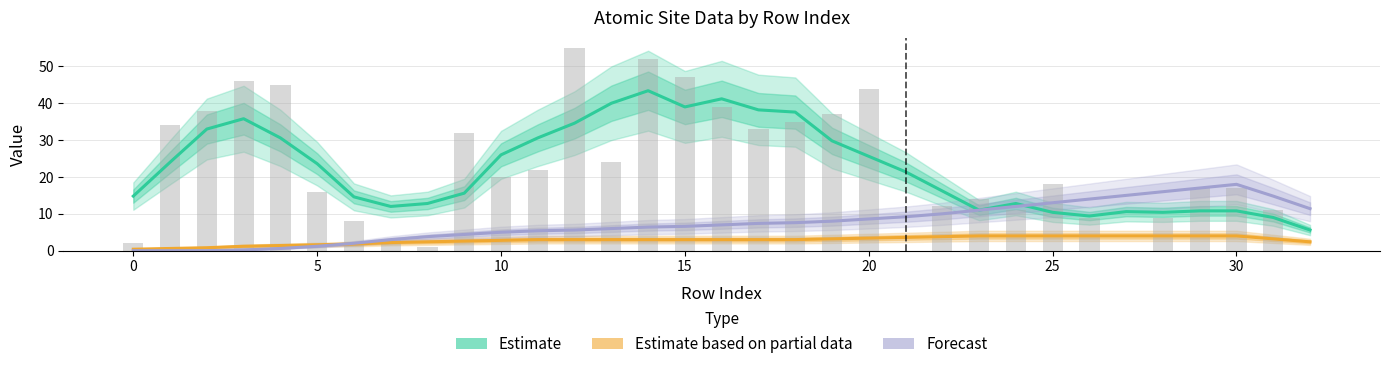

What is the highest value of the Forecast series?

18.0